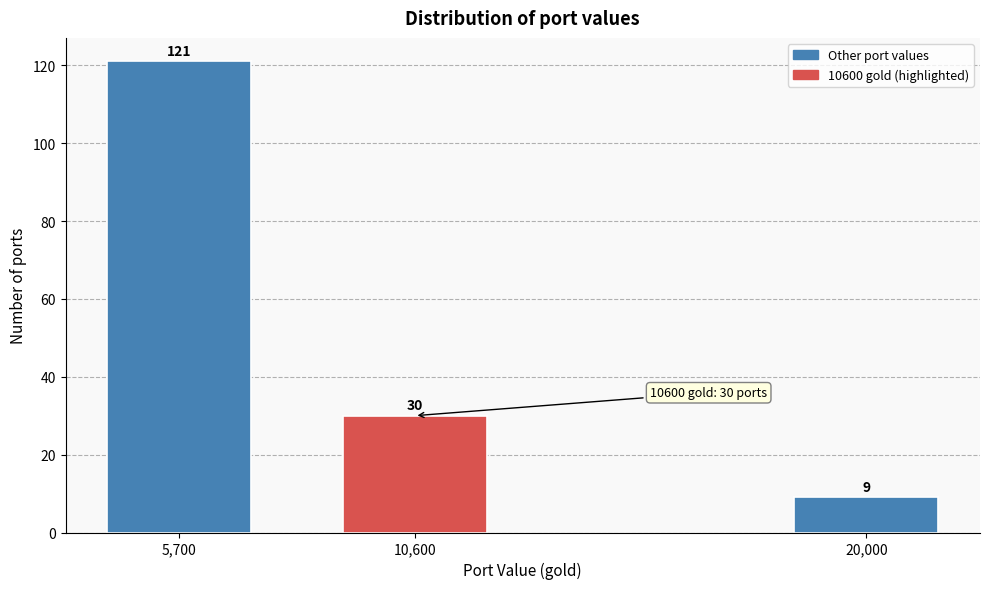

Reading left to right, what are all the values shown in this chart?

121	30	9